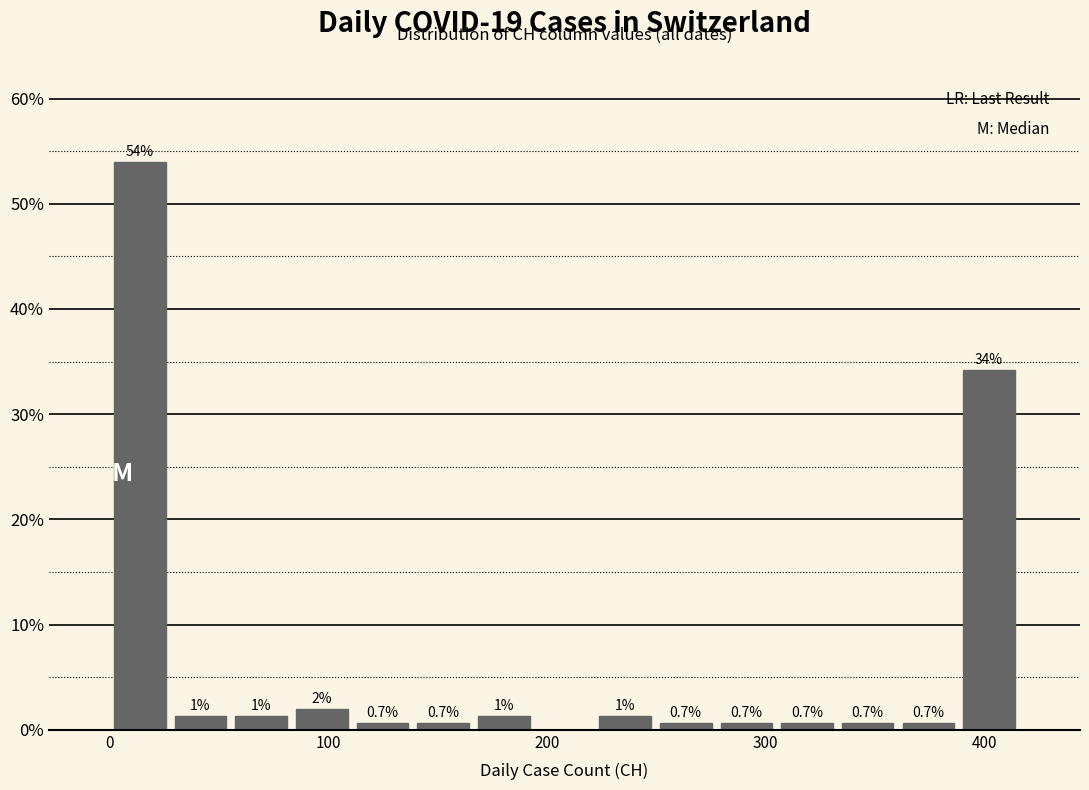

Read against the x-axis, roughly where is the centre of the tallest bar?

10